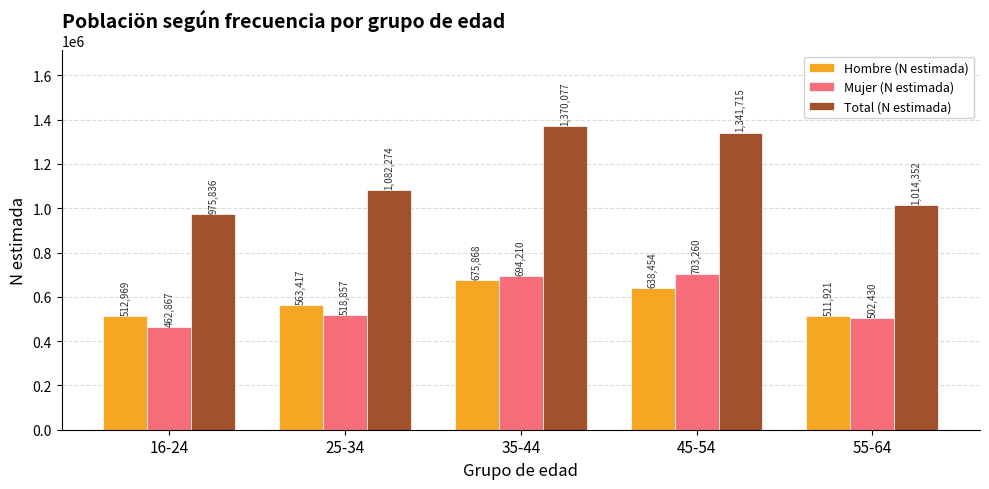

What are all the series names shown in the legend?

Hombre (N estimada), Mujer (N estimada), Total (N estimada)